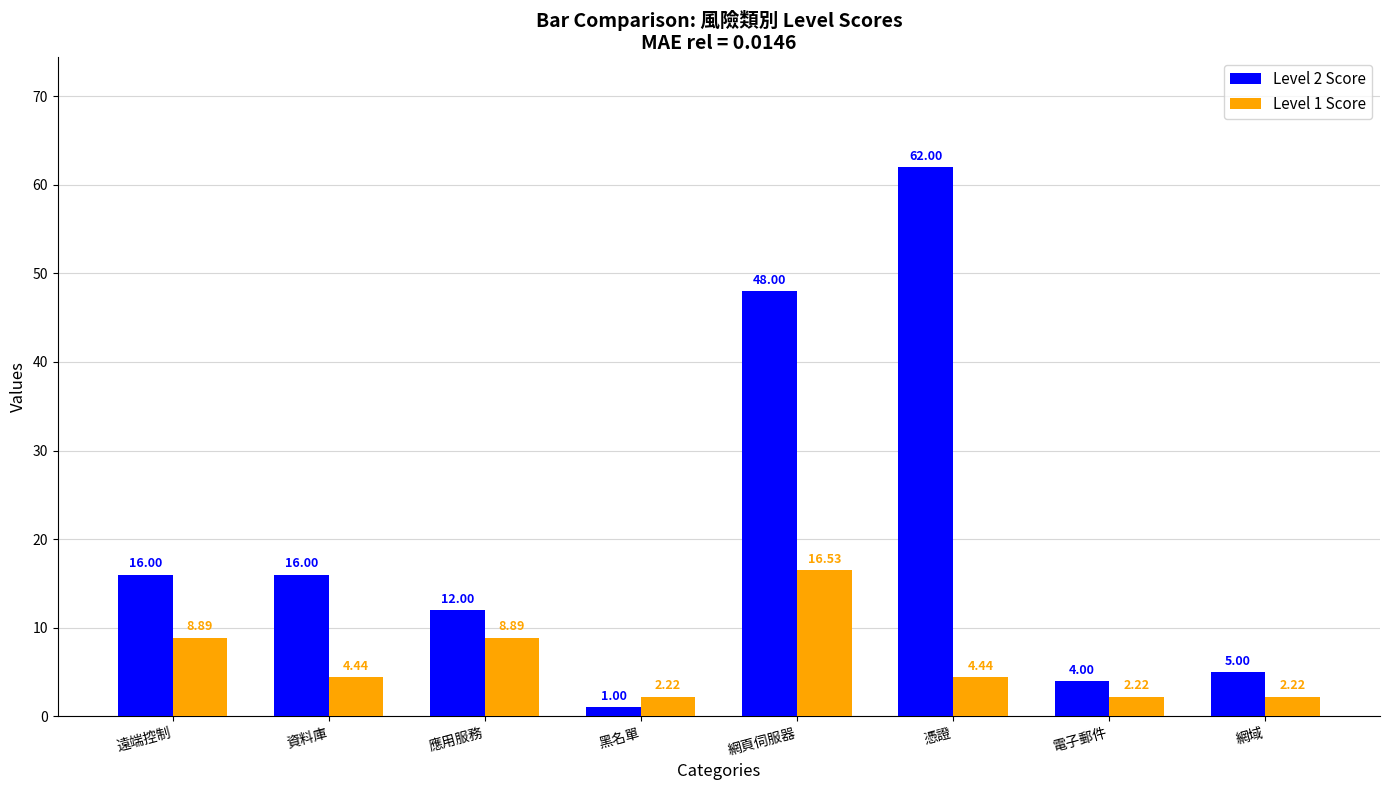

At which label does Level 2 Score reach its minimum?

黑名單